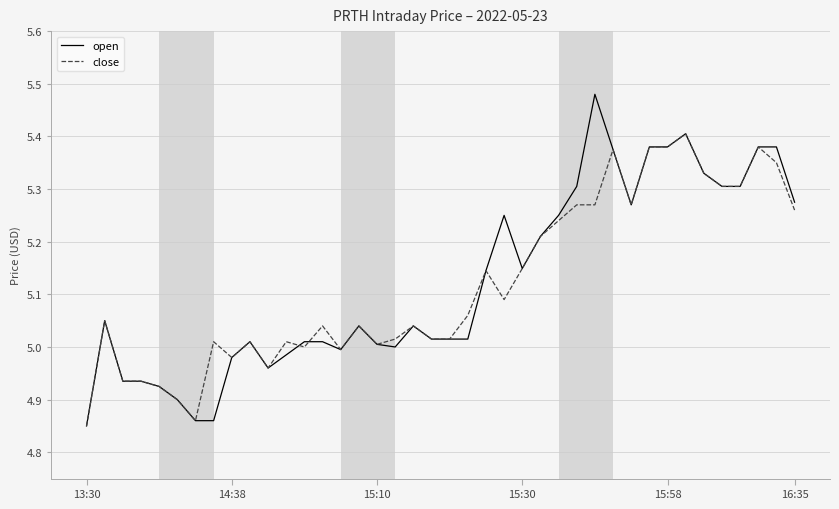

List the series in order of their peak value, lowest first.

close, open